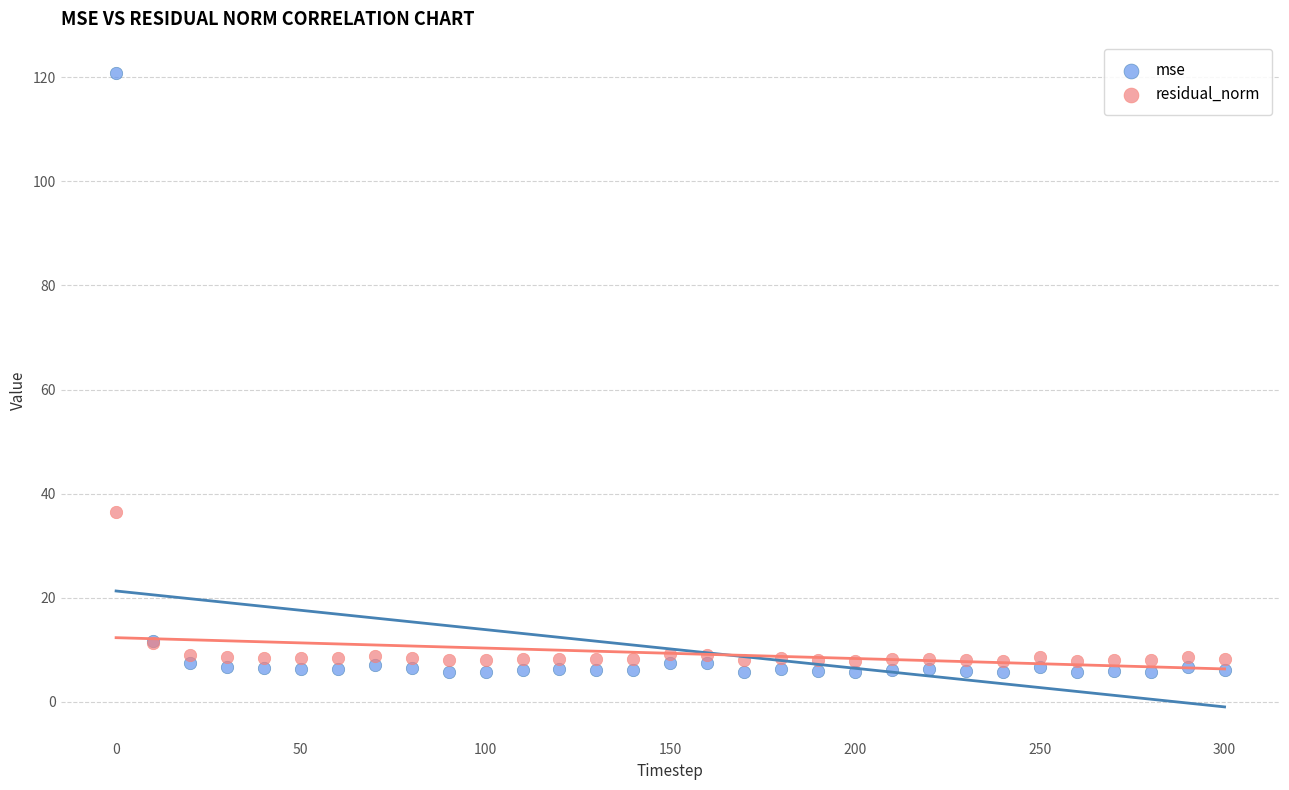

Which series contains the lowest Y value?

mse